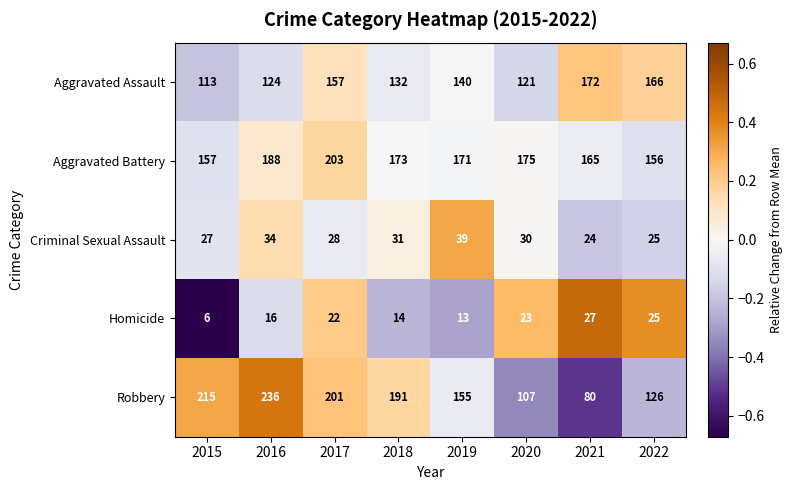

Which series has the largest total across all categories?

Aggravated Battery